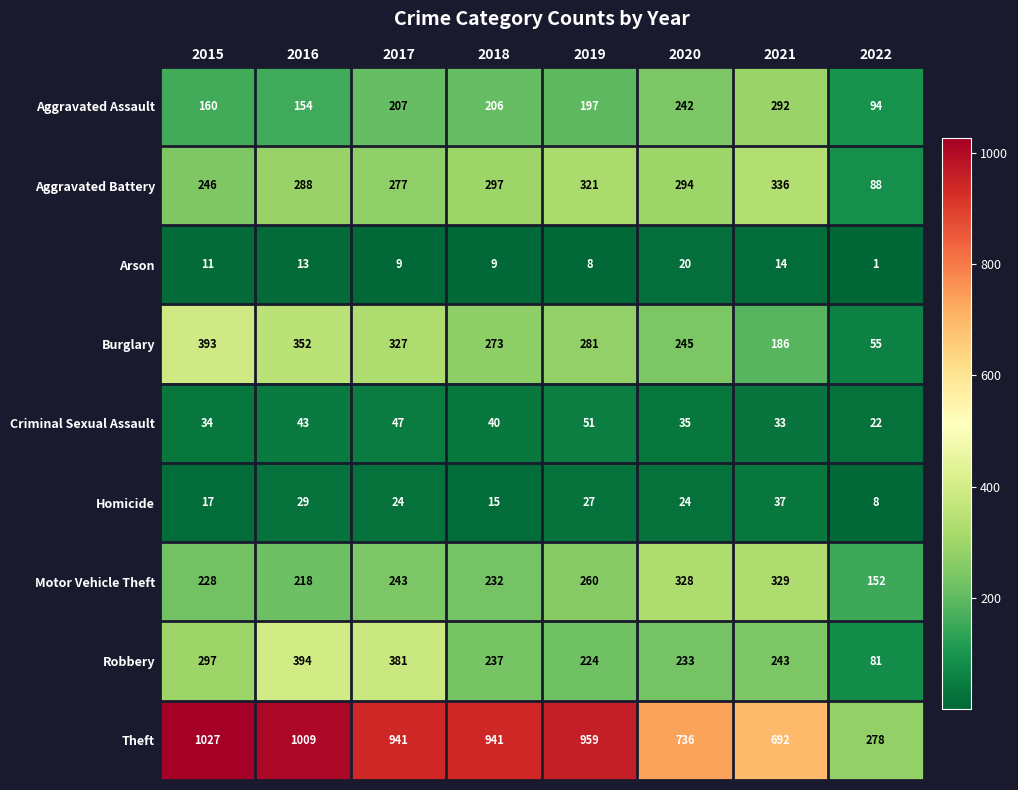

Which series has the largest total across all categories?

Theft